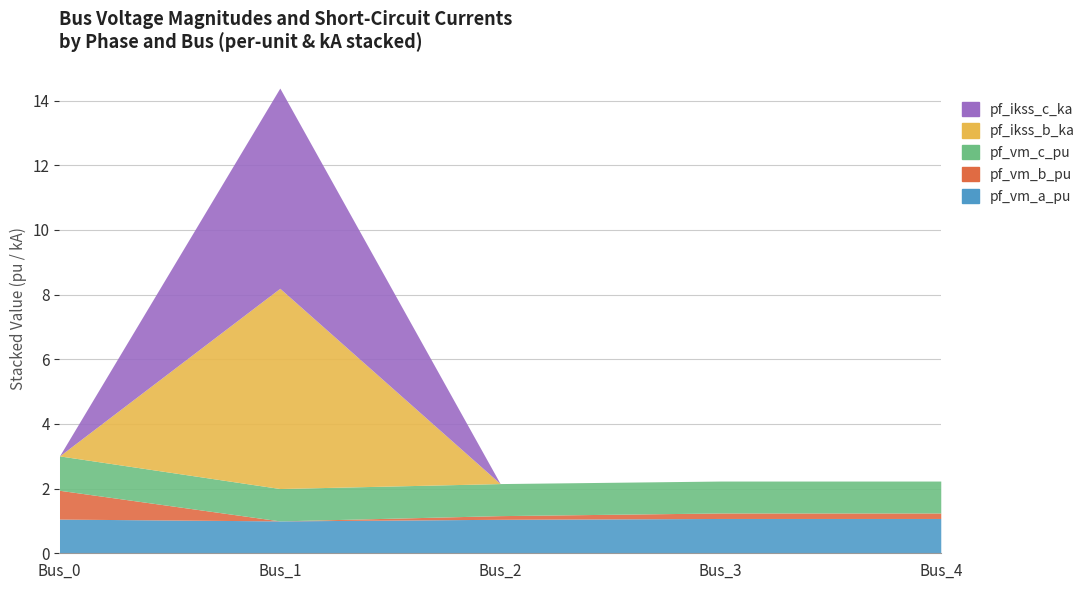

How many lines are shown in the chart?

5